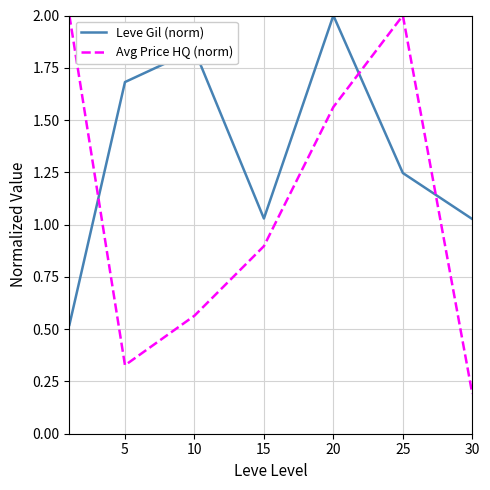

Which series has the largest total across all categories?

Leve Gil (norm)